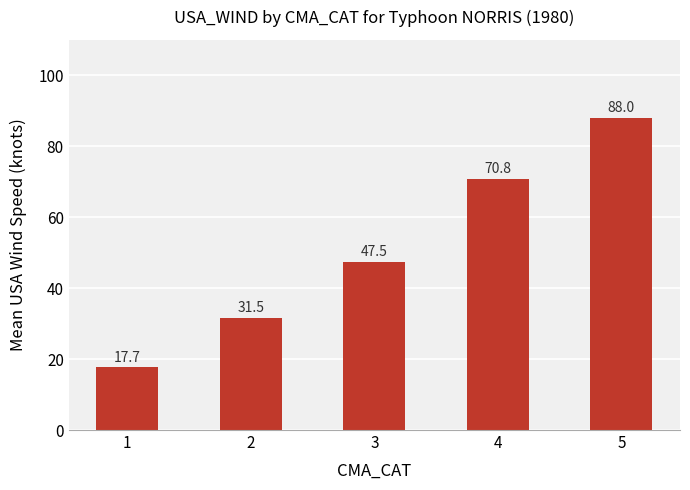

Is it true that the value at 1 is 17.7?

True